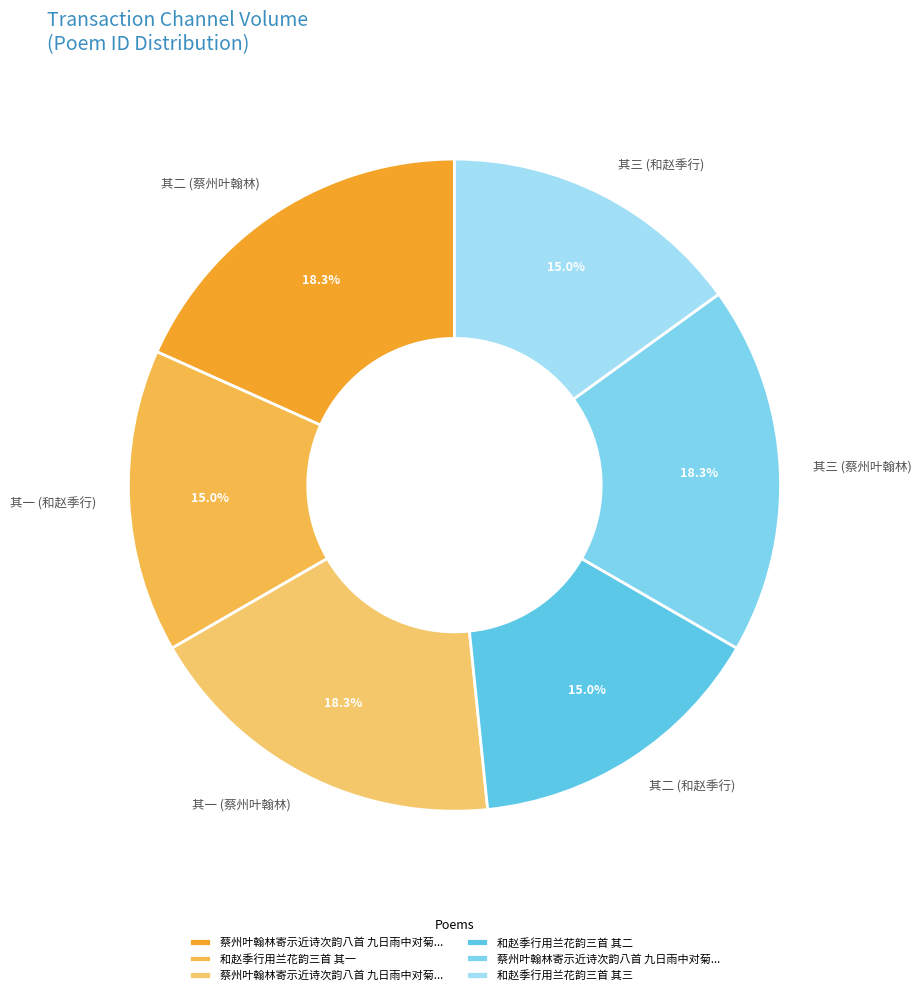

Is the sum of 其一 (和赵季行) and 其二 (蔡州叶翰林) greater than half?

No